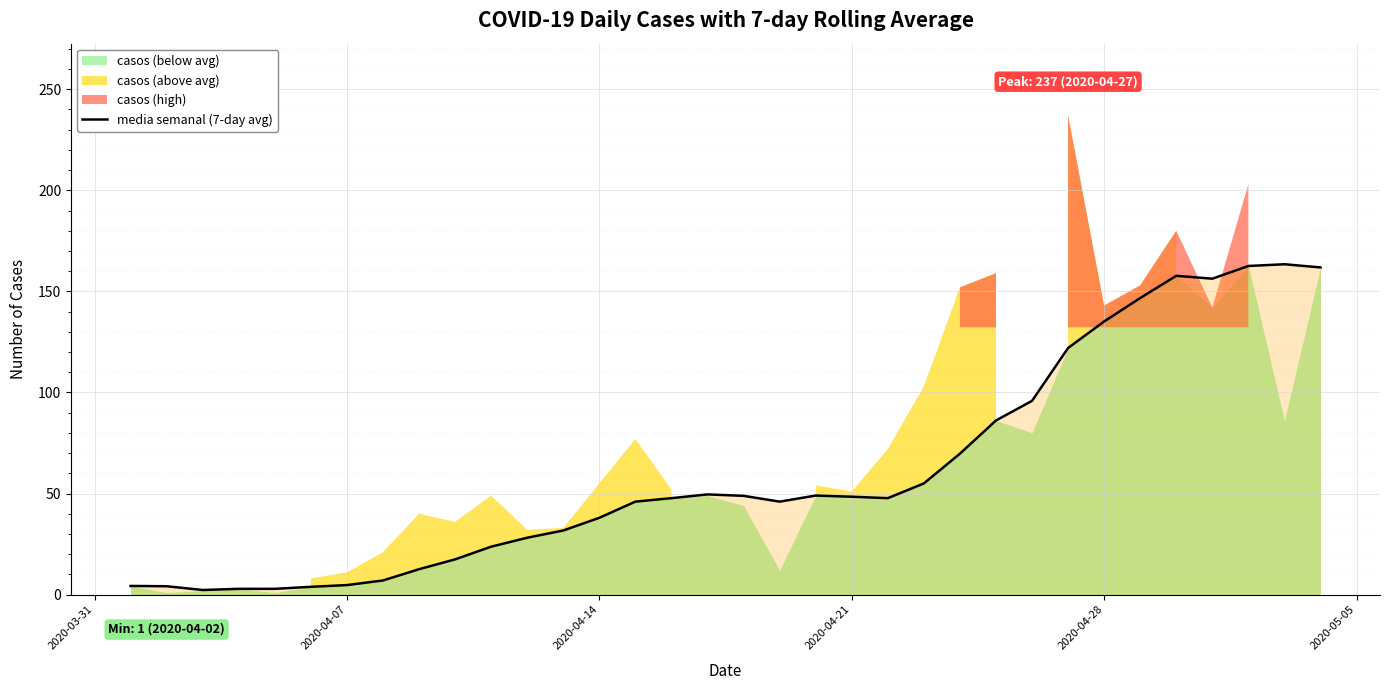

What is the maximum value for media semanal (7-day avg)?

163.4